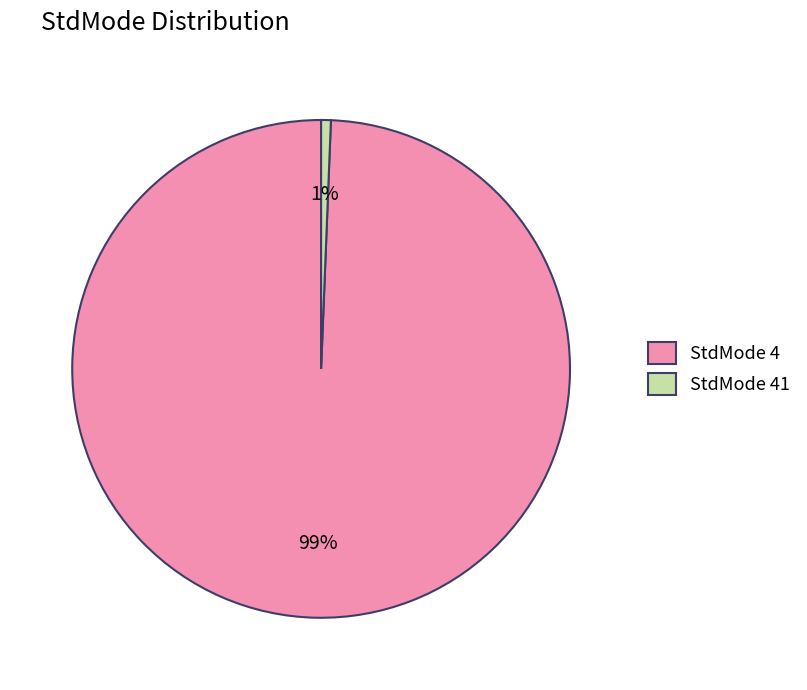

Between StdMode 41 and StdMode 4, which is larger?

StdMode 4